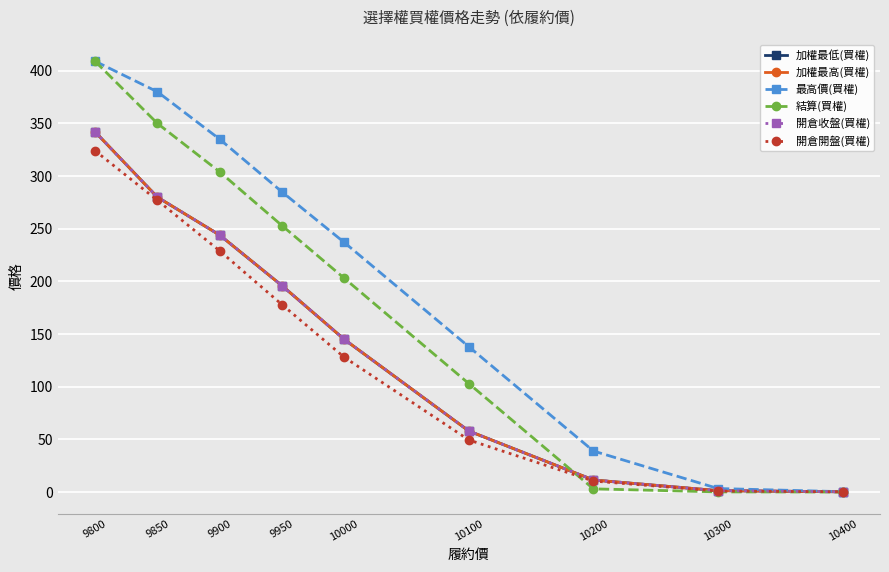

What are all the series names shown in the legend?

加權最低(買權), 加權最高(買權), 最高價(買權), 結算(買權), 開倉收盤(買權), 開倉開盤(買權)